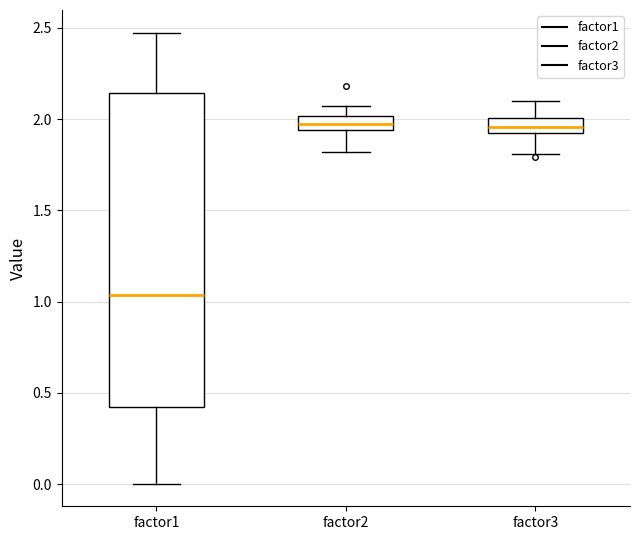

Reading left to right, transcribe this box plot: for each box, give where its median line is, the range the box spans, and where its two whiskers end, as read against the y-axis. The values are not printed on the chart, so give them approximately, as read against the axis.

factor1: median 1.05, box 0.40 to 2.15, whiskers 0.00 to 2.45
factor2: median 2.00 (inside the box), box 1.95 to 2.00, whiskers 1.80 to 2.05
factor3: median 1.95, box 1.90 to 2.00, whiskers 1.80 to 2.10